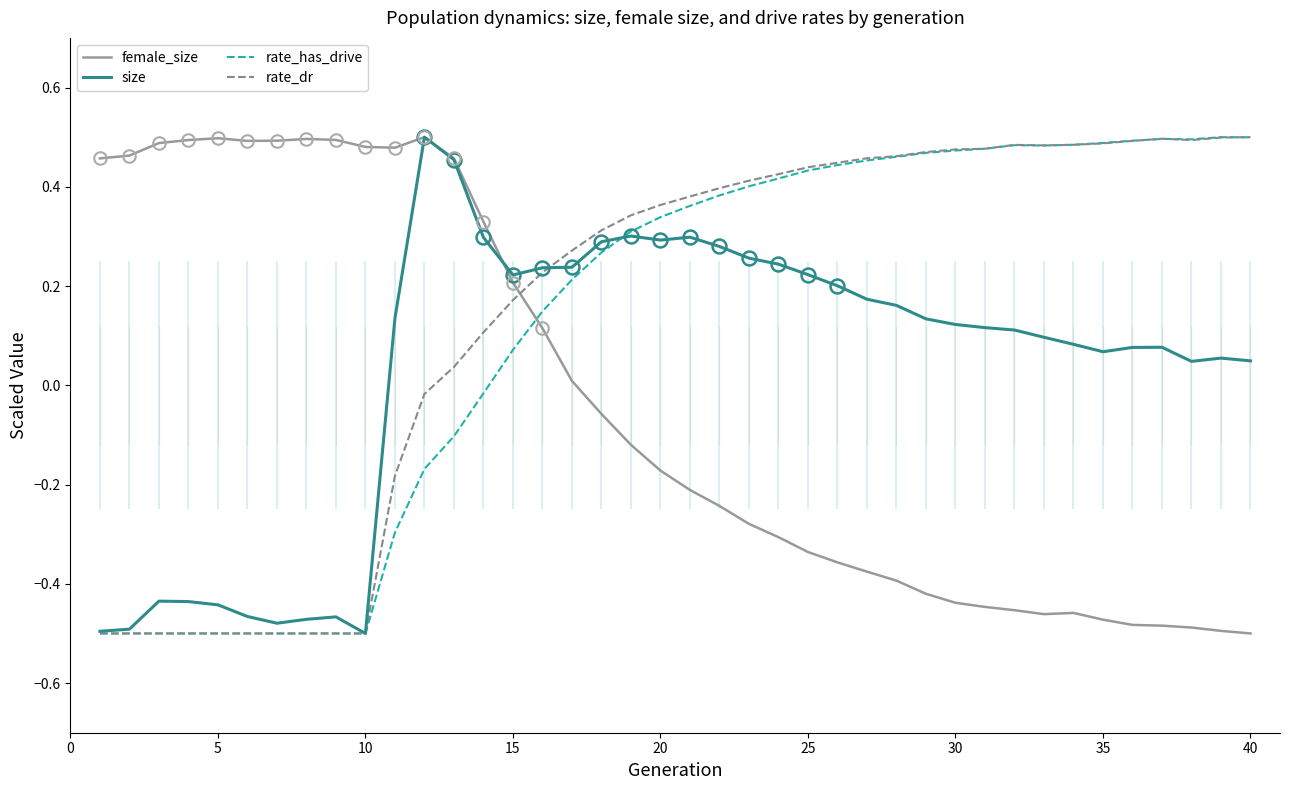

True or false: size has a value of -0.7 at 5.

False